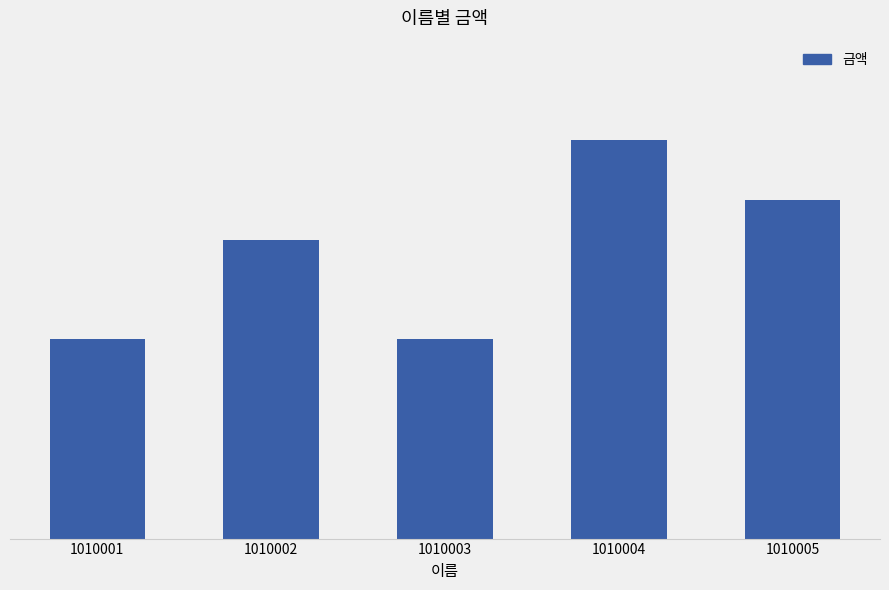

Does the chart contain any negative values?

No